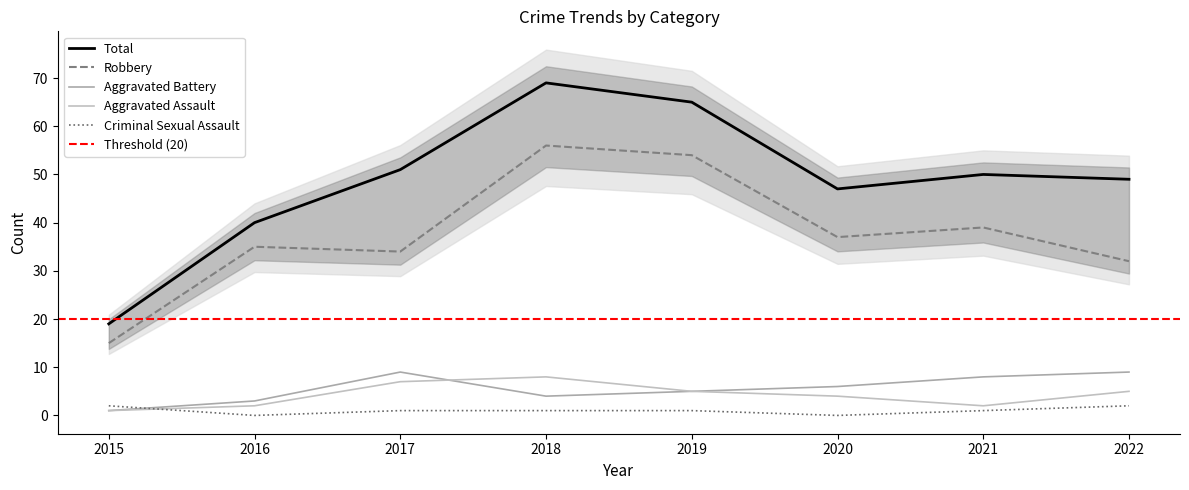

How many series are shown in this chart?

5